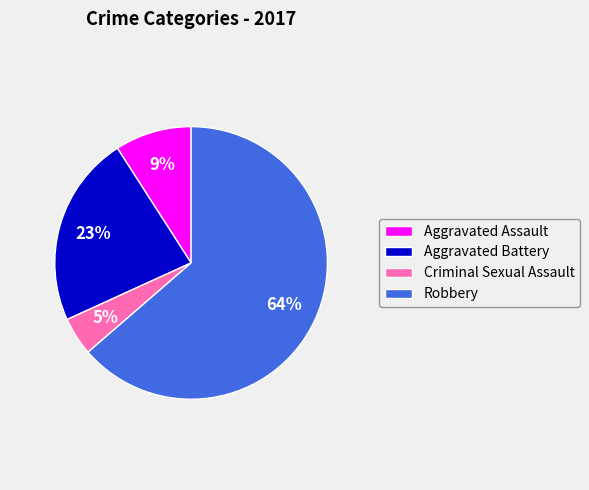

To the nearest percent, what percentage of the pie is Criminal Sexual Assault?

5%